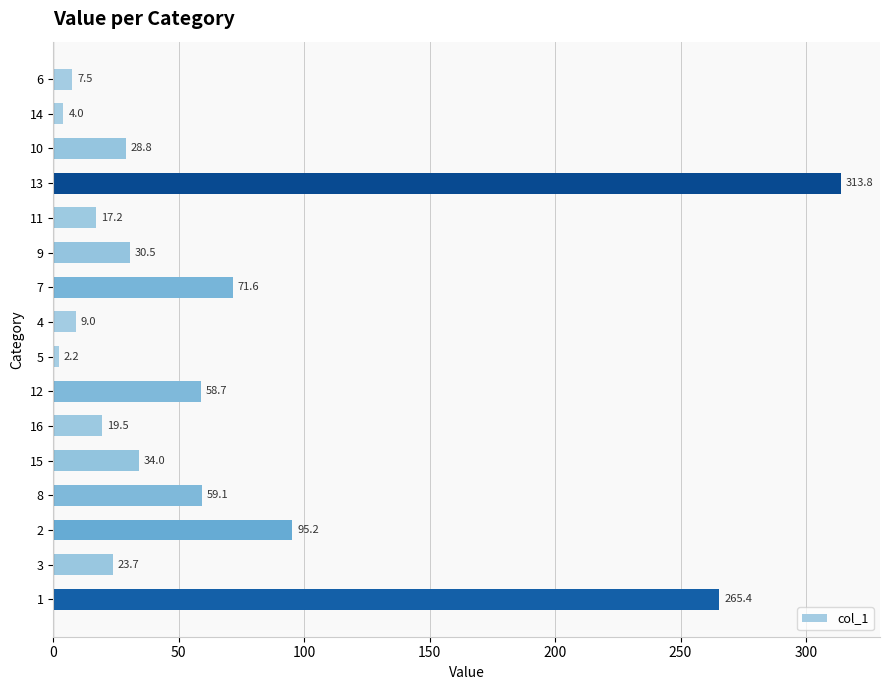

Reading top to bottom, list all the values displayed in this chart.

6=7.5	14=4.0	10=28.8	13=313.8	11=17.2	9=30.5	7=71.6	4=9.0	5=2.2	12=58.7	16=19.5	15=34.0	8=59.1	2=95.2	3=23.7	1=265.4